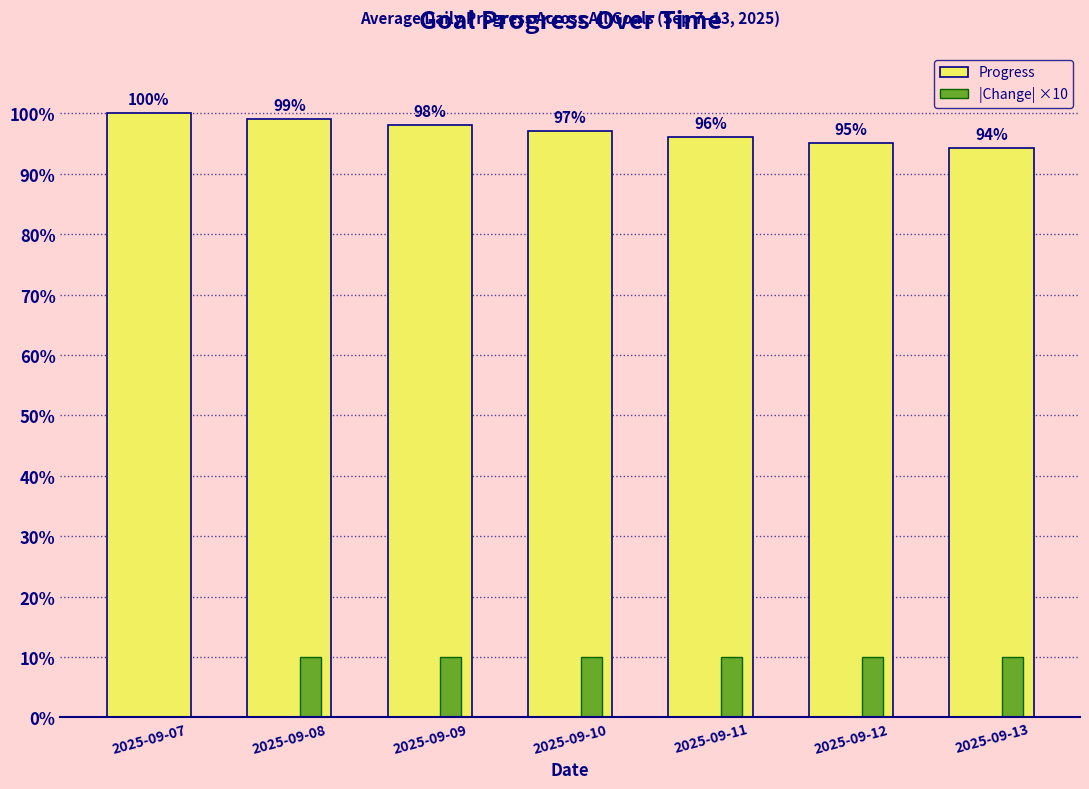

At which category does the chart reach its minimum across all series?

2025-09-07